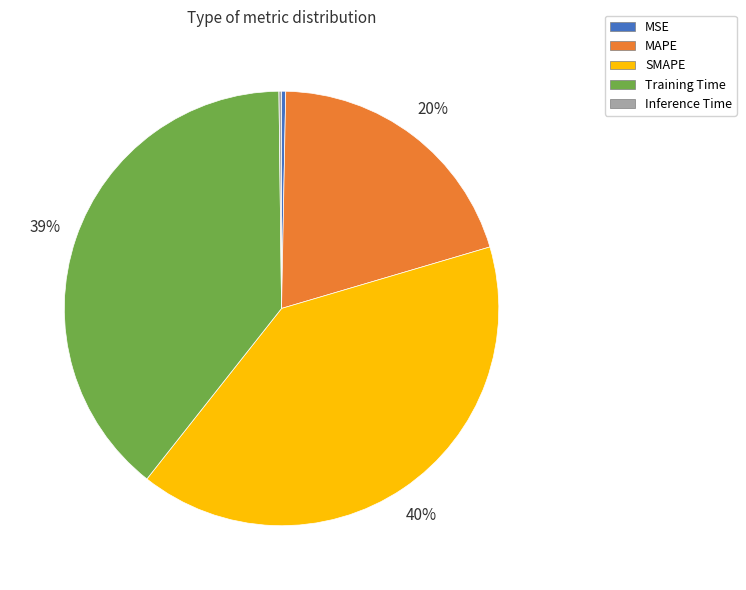

To the nearest percent, what is the difference between the largest and smallest slice percentages?

40%